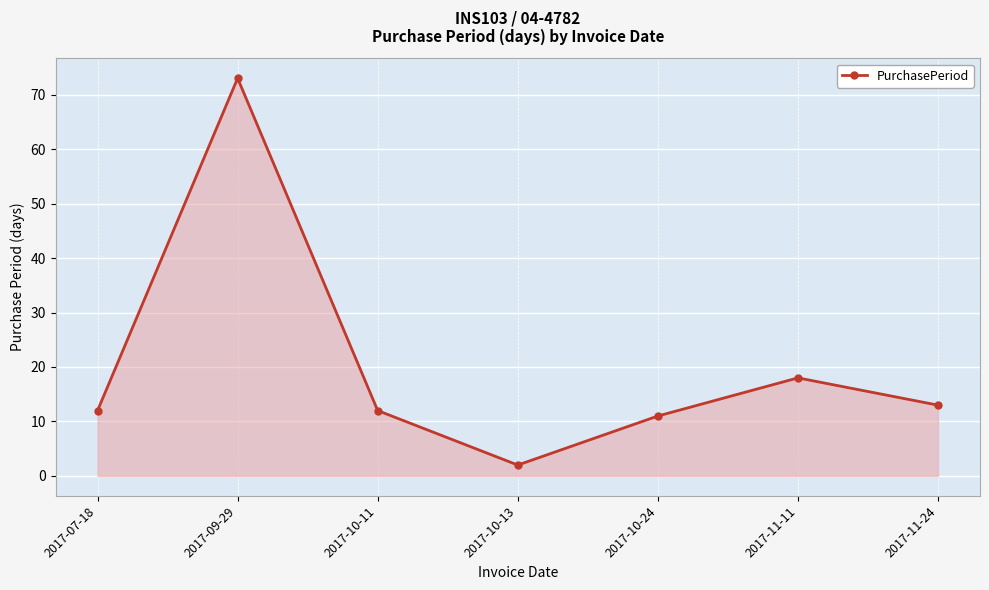

Where is the first local minimum?

2017-10-13